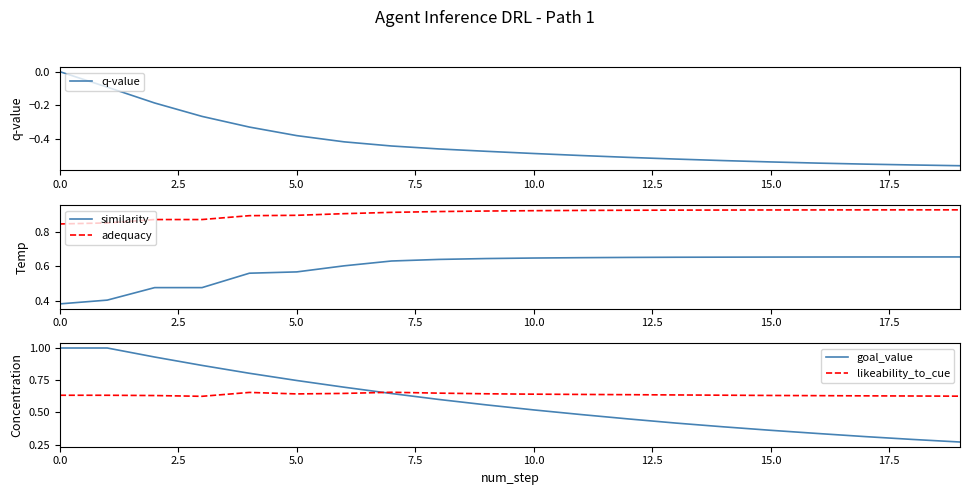

True or false: similarity and likeability_to_cue intersect in this chart.

False